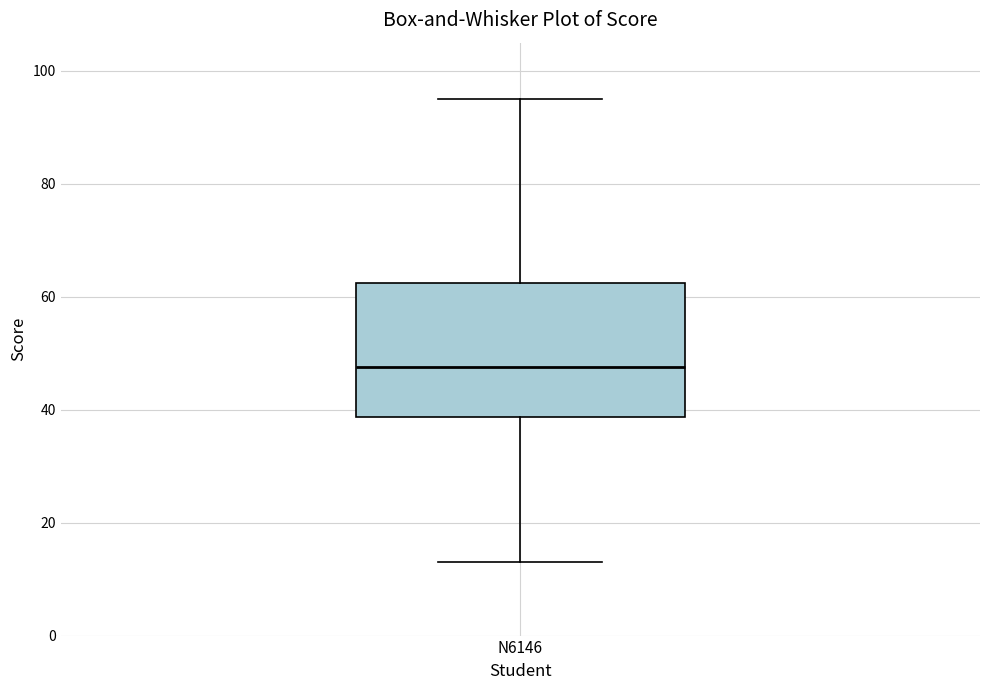

Where does the lower whisker of the box for N6146 end on the y-axis? The values are not printed on the chart, so give them approximately, as read against the axis.

14